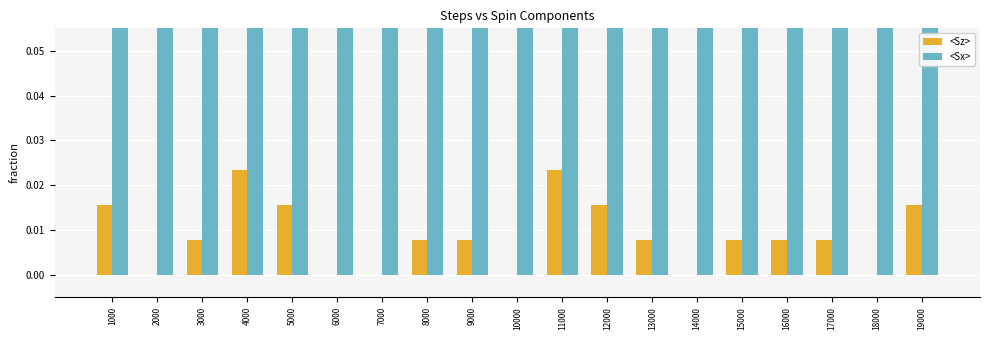

Rank the categories by <Sz> value from highest to lowest.

4000, 11000, 1000, 5000, 12000, 19000, 3000, 8000, 9000, 13000, 15000, 16000, 17000, 2000, 6000, 7000, 10000, 14000, 18000